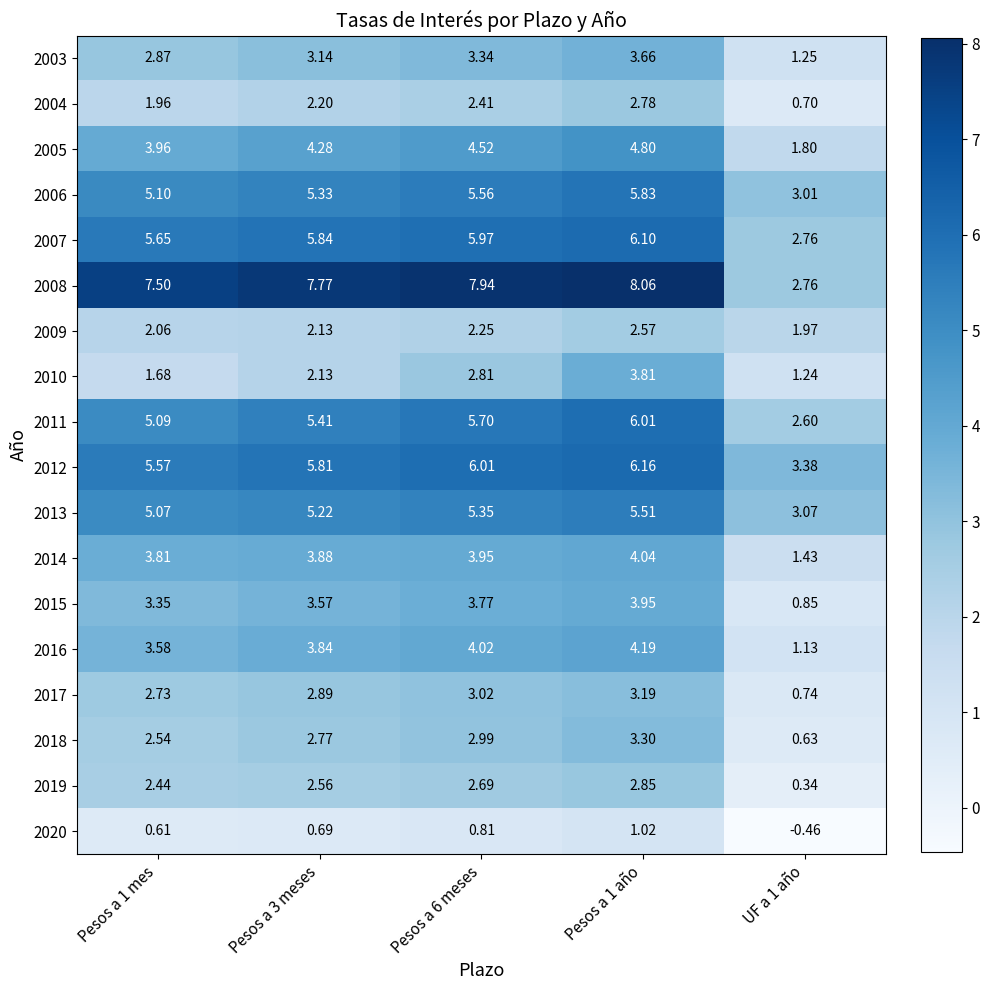

Is the value of 2003 at Pesos a 3 meses greater than the value of 2018 at UF a 1 año?

Yes